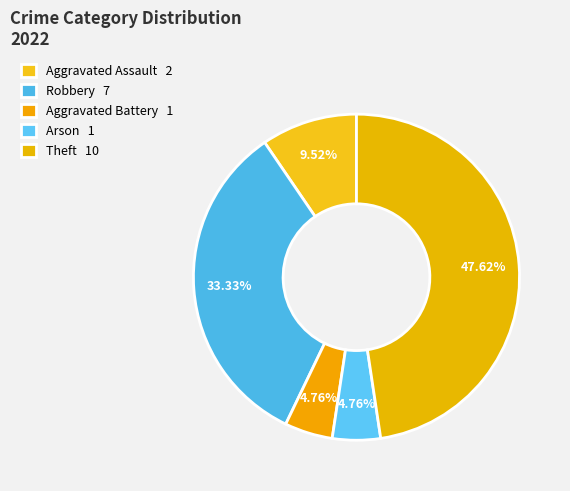

How many segments does this pie chart have?

5